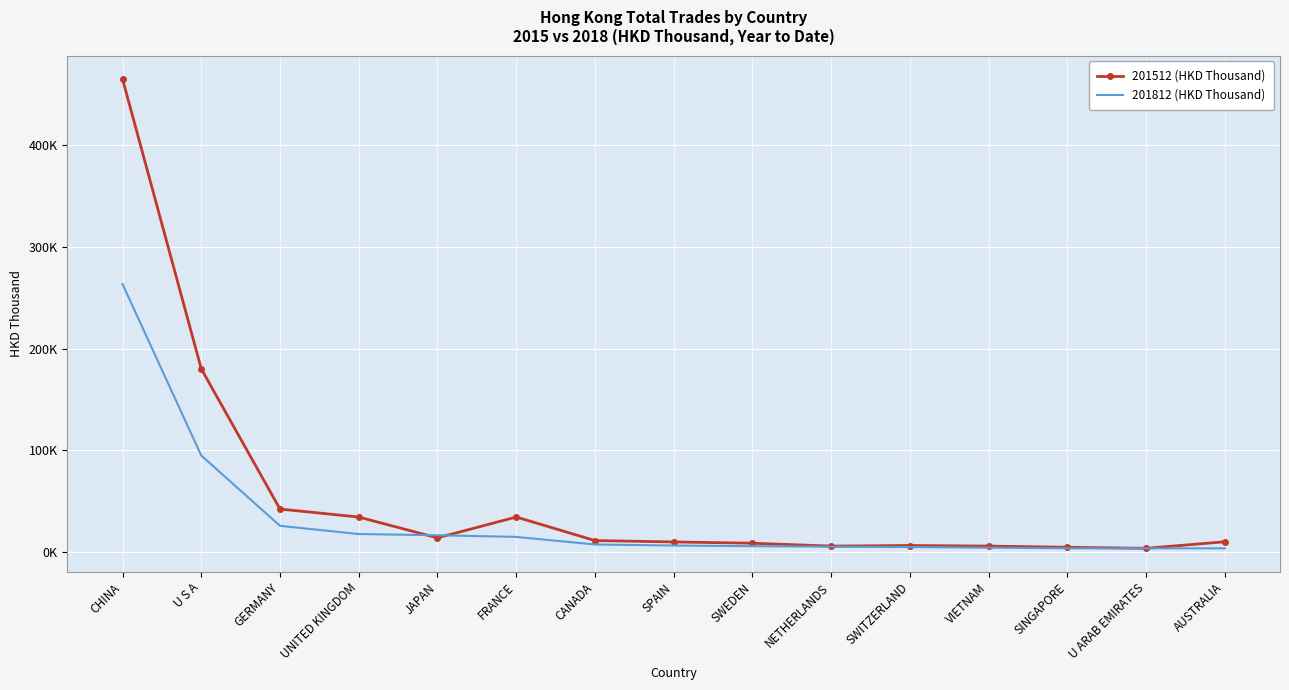

What are all the series names shown in the legend?

201512 (HKD Thousand), 201812 (HKD Thousand)